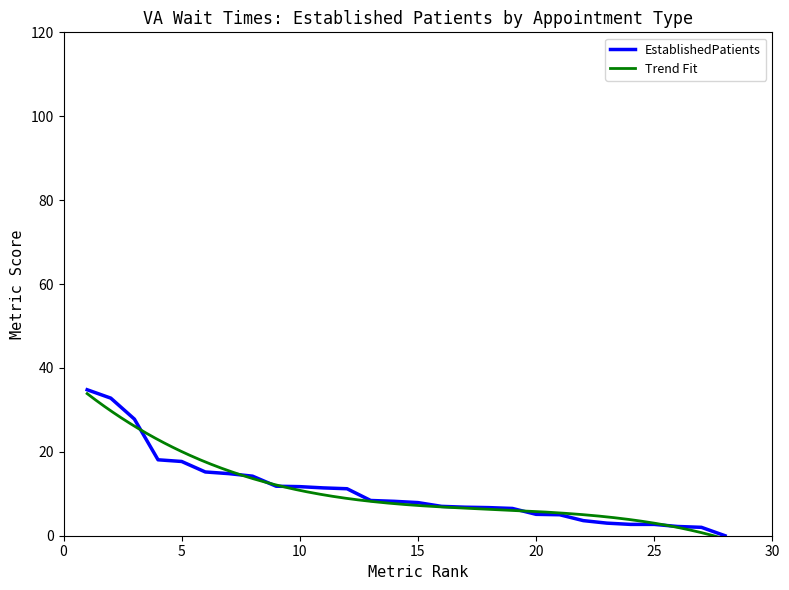

What is the highest value of the EstablishedPatients series?

34.8